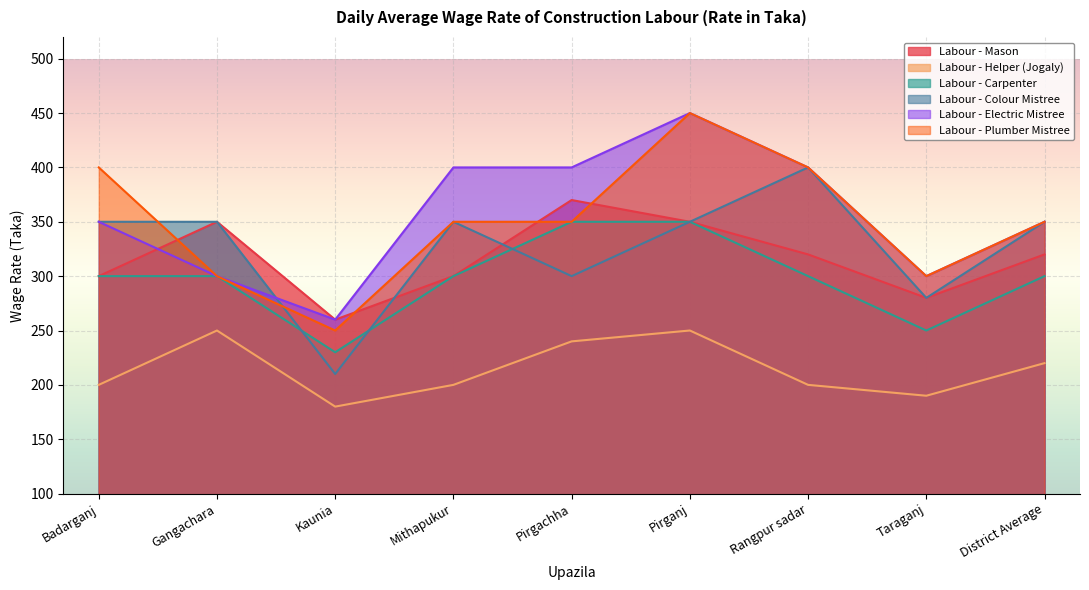

Where is the first local minimum for Labour - Electric Mistree?

Kaunia